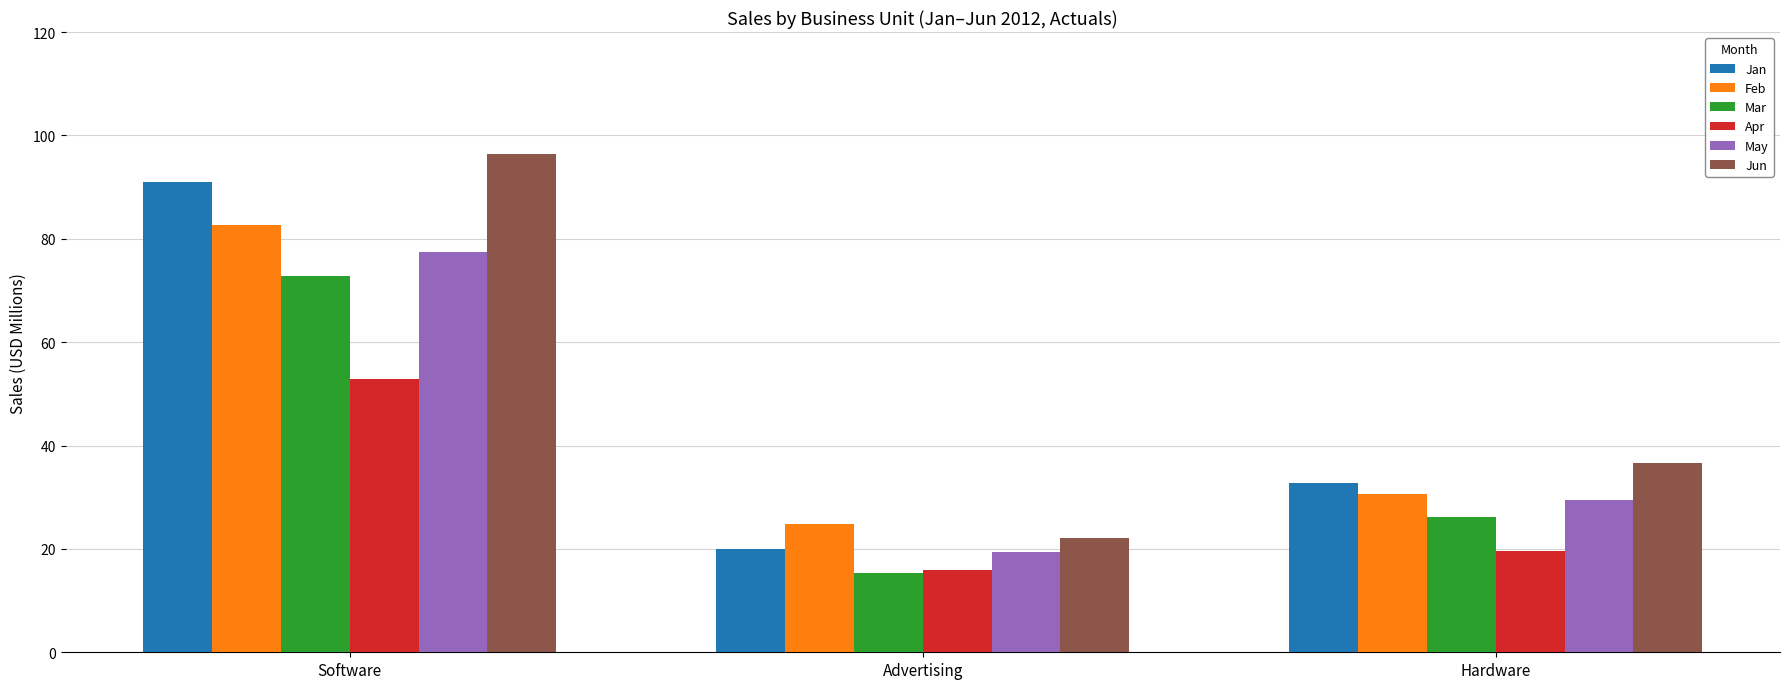

Reading left to right, transcribe all the data shown in this chart.

Jan: Software=90.9	Advertising=20.0	Hardware=32.7
Feb: Software=82.6	Advertising=24.8	Hardware=30.6
Mar: Software=72.8	Advertising=15.3	Hardware=26.2
Apr: Software=52.9	Advertising=15.9	Hardware=19.6
May: Software=77.5	Advertising=19.4	Hardware=29.5
Jun: Software=96.4	Advertising=22.2	Hardware=36.6